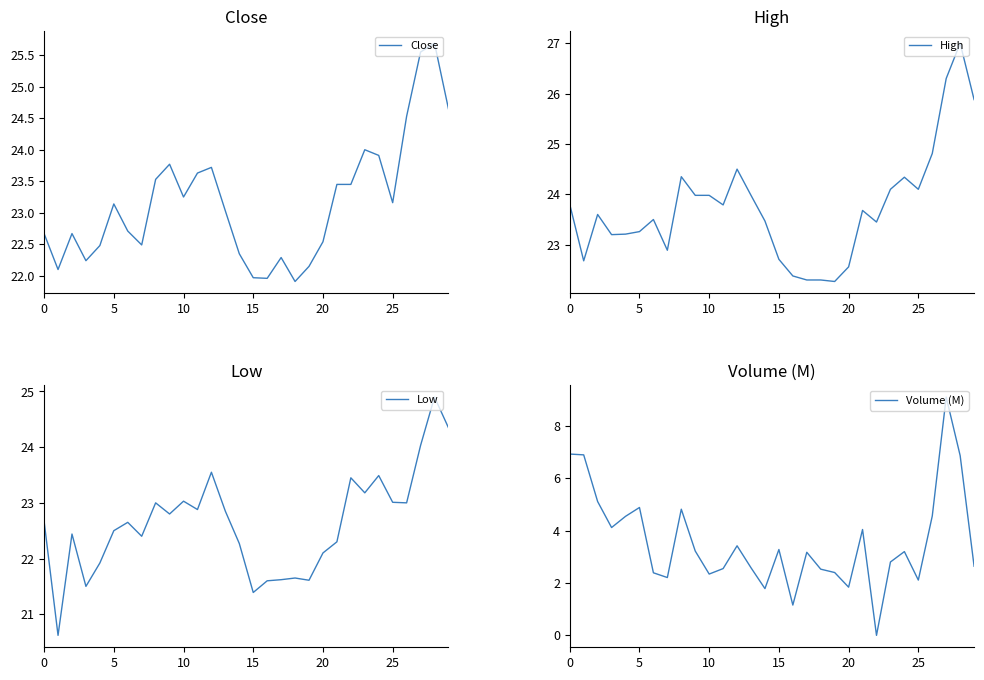

What is the sum of all Low values?

678.8